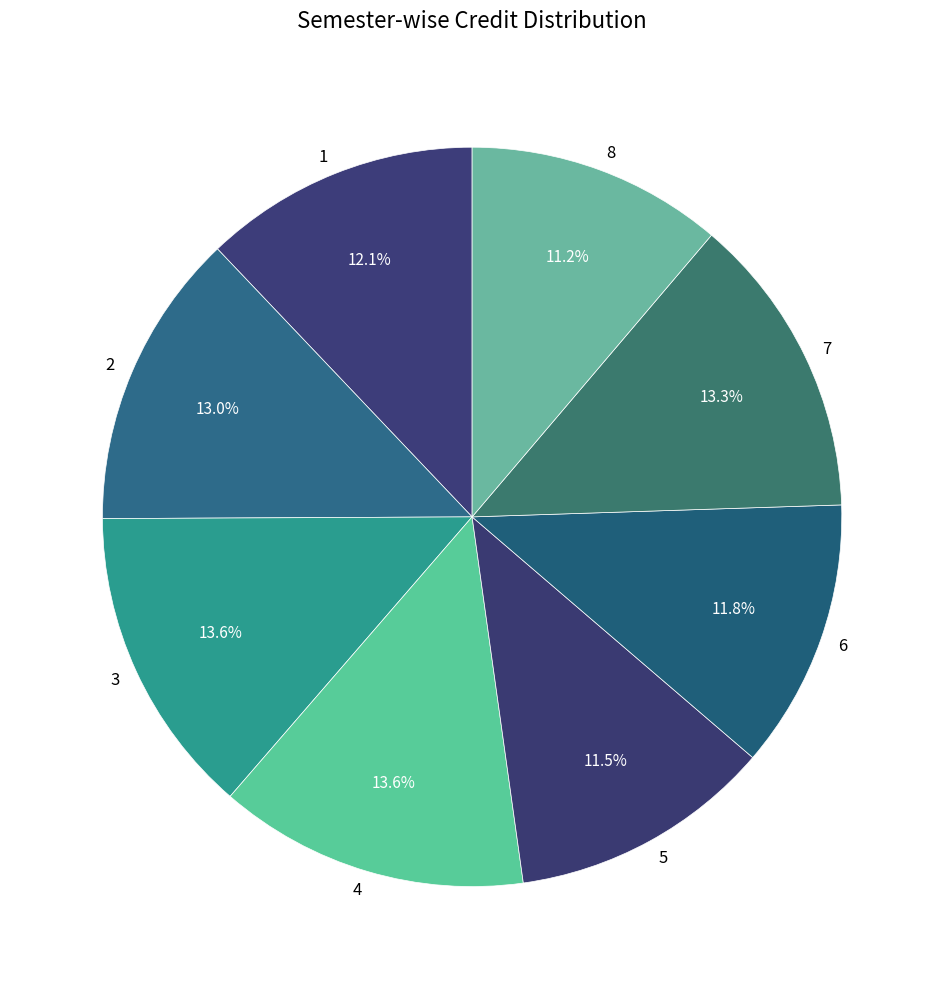

Approximately how many times larger is the value at 7 compared to 6?

1.1